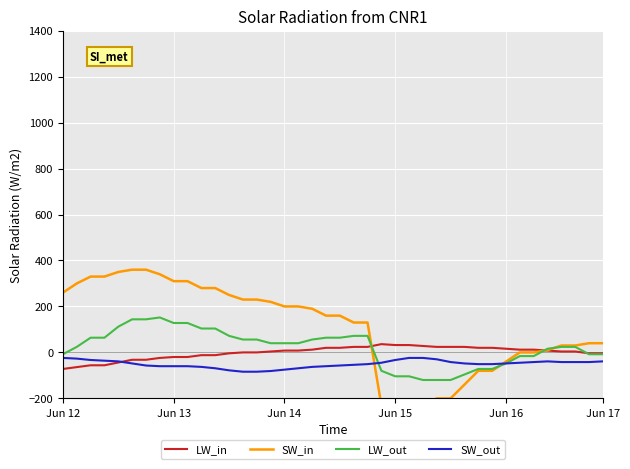

What is the difference between the highest and lowest values at 19?

220.0